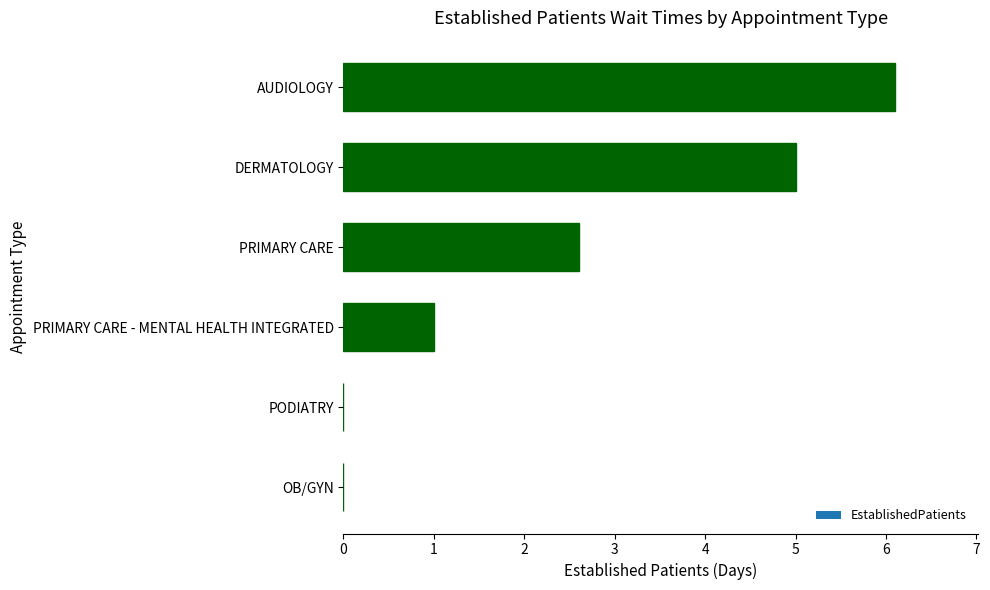

What is the maximum value shown in the chart?

6.1